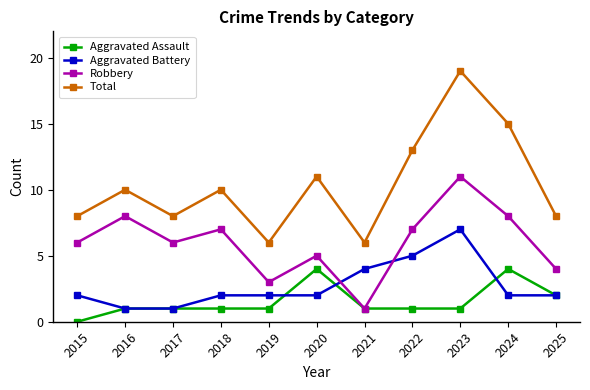

Rank the series by their maximum value, from highest to lowest.

Total, Robbery, Aggravated Battery, Aggravated Assault